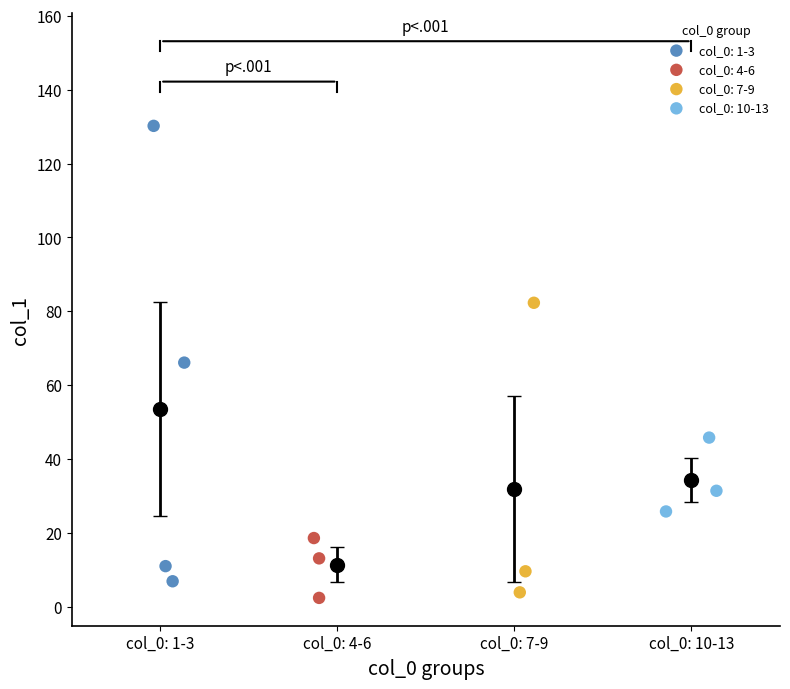

What are all the series names shown in the legend?

col_0: 1-3, col_0: 4-6, col_0: 7-9, col_0: 10-13